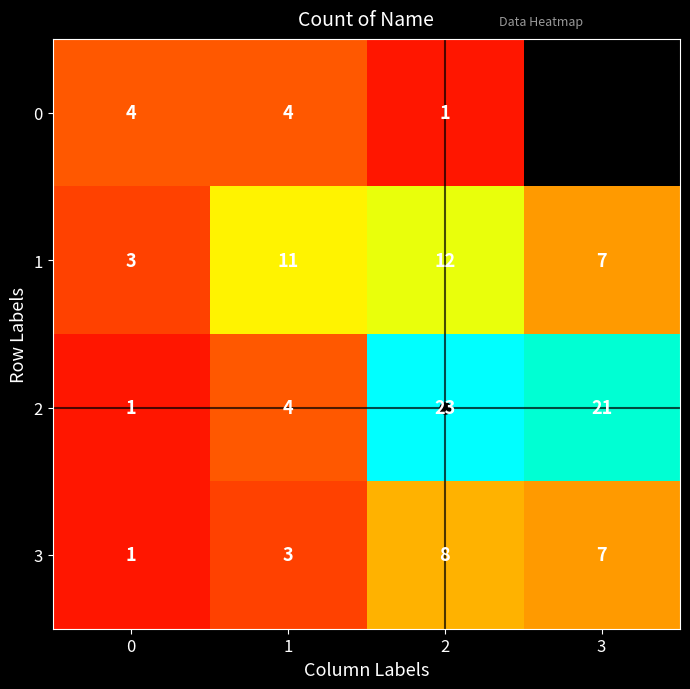

Between 3 and 1, which is larger?

1